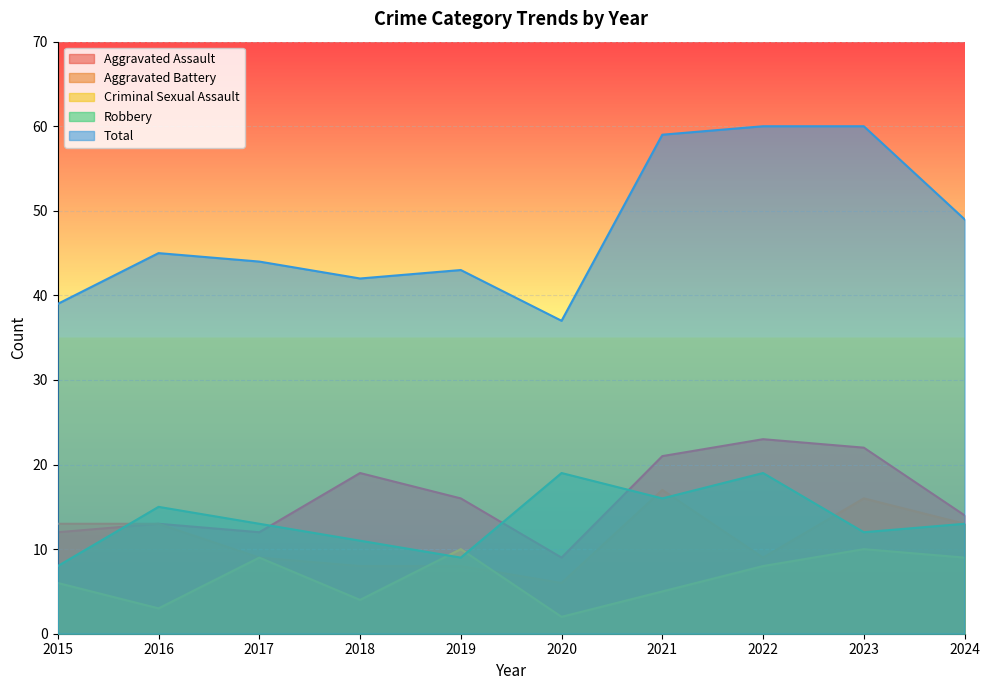

How many times do Aggravated Battery and Robbery cross each other?

4